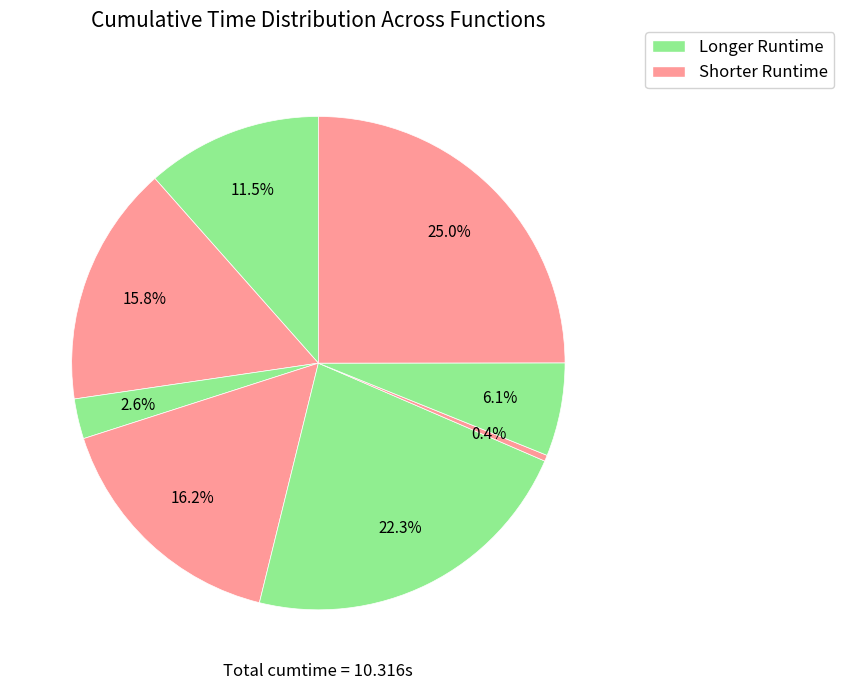

Count the number of slices in the pie.

8